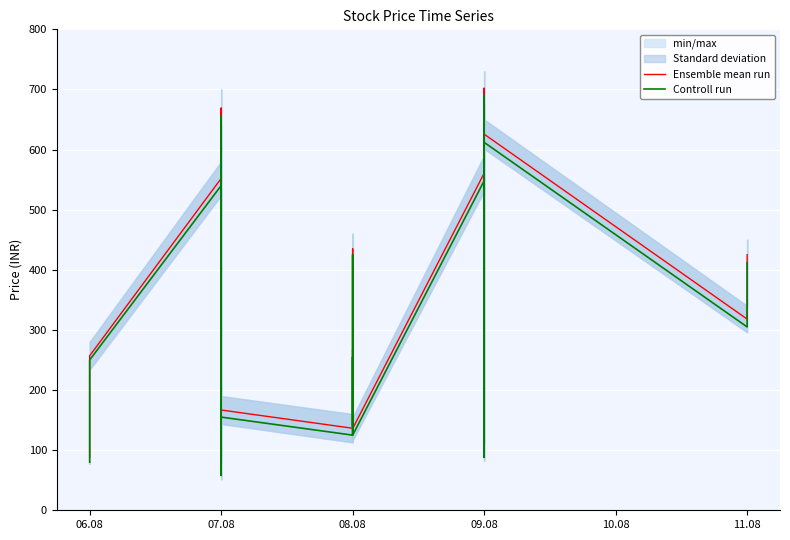

The Ensemble mean run series shows 653.9 at 11.08. True or false?

False